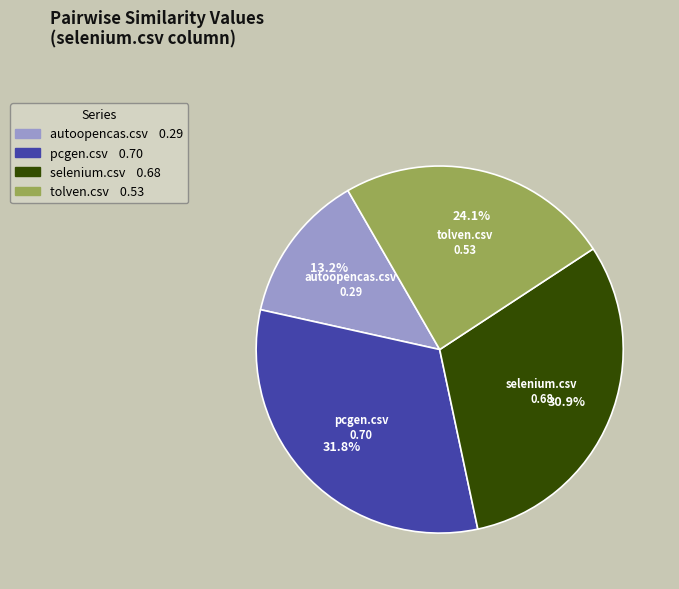

To the nearest percent, what is the combined percentage of pcgen.csv and selenium.csv?

63%